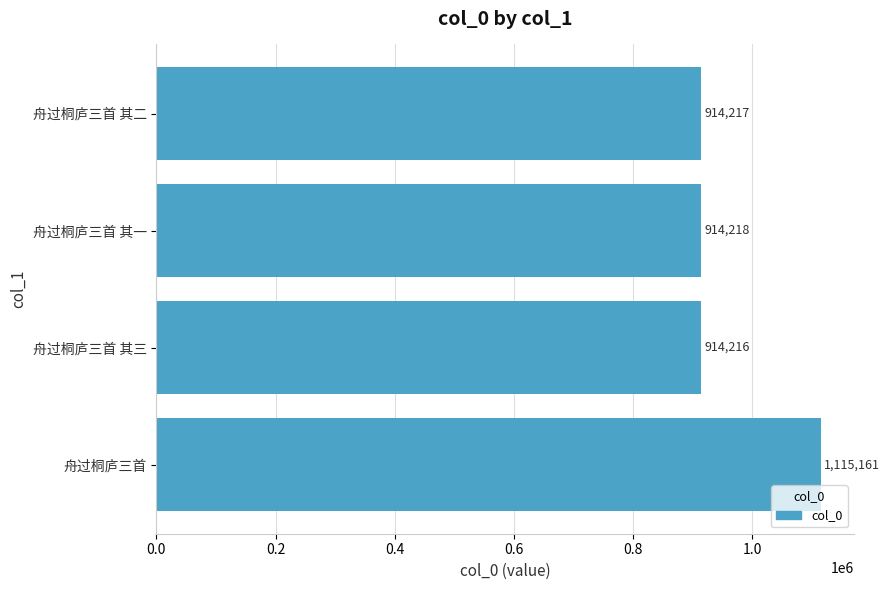

How many bars are there in total?

4